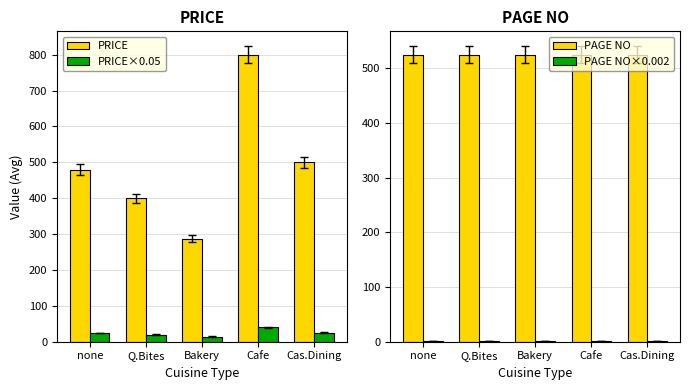

What is the label of the 2nd bar from the left?

Q.Bites